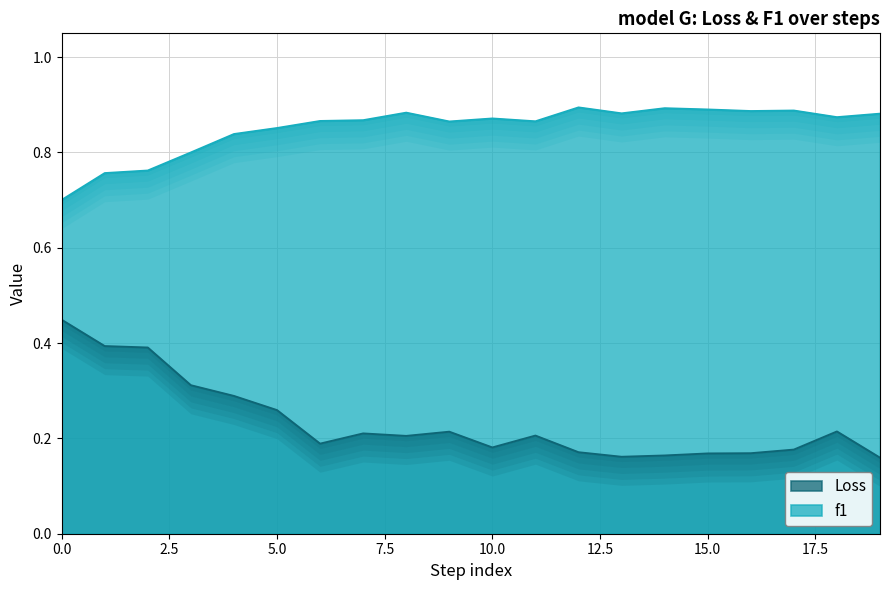

List the series in order of their overall mean, lowest first.

Loss, f1